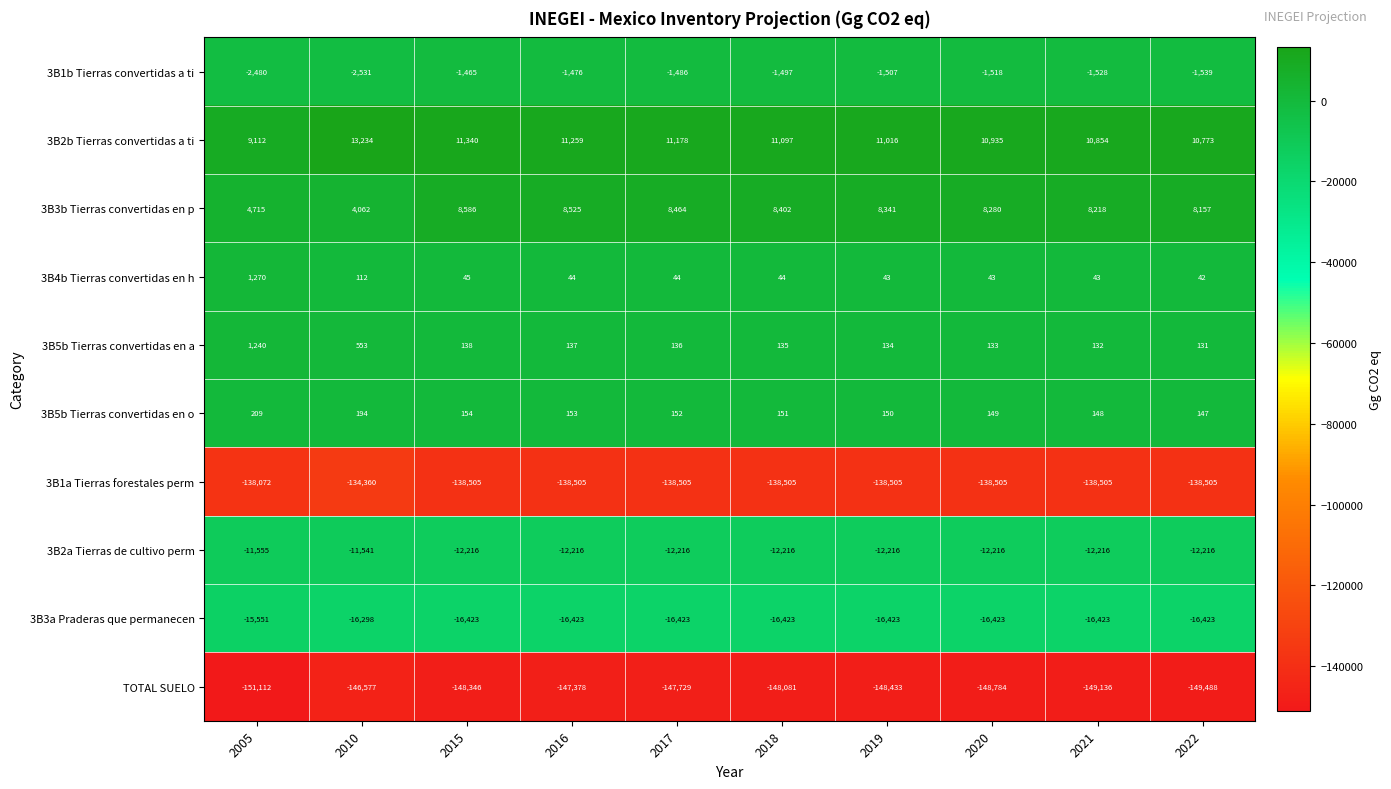

What is the maximum value shown in the chart?

13234